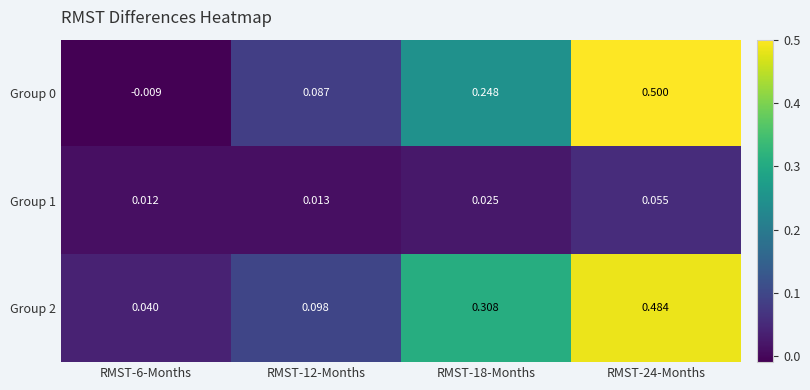

Is the value of Group 1 at RMST-18-Months greater than the value of Group 2 at RMST-18-Months?

No